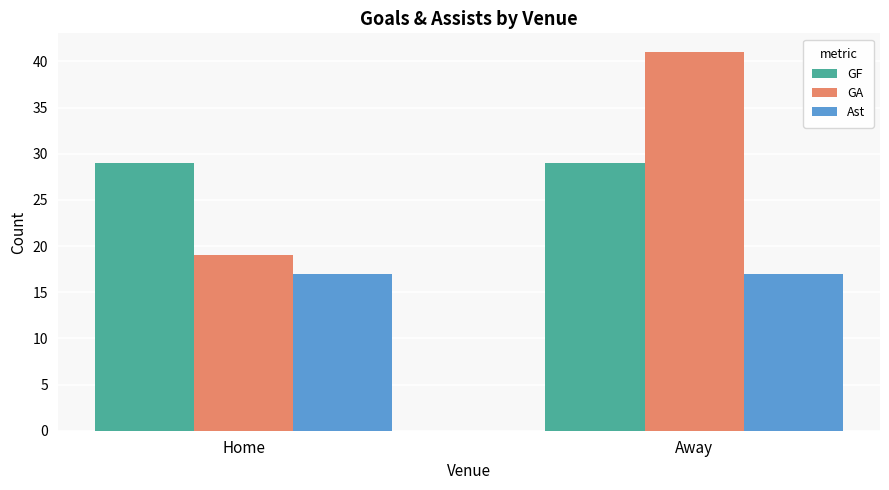

Which series has the largest range (max minus min)?

GA